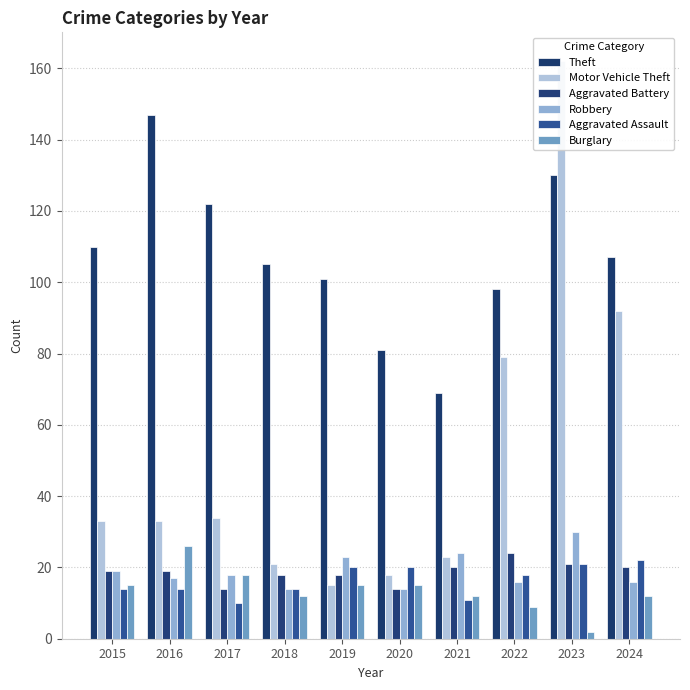

Which series has the widest spread of values?

Motor Vehicle Theft